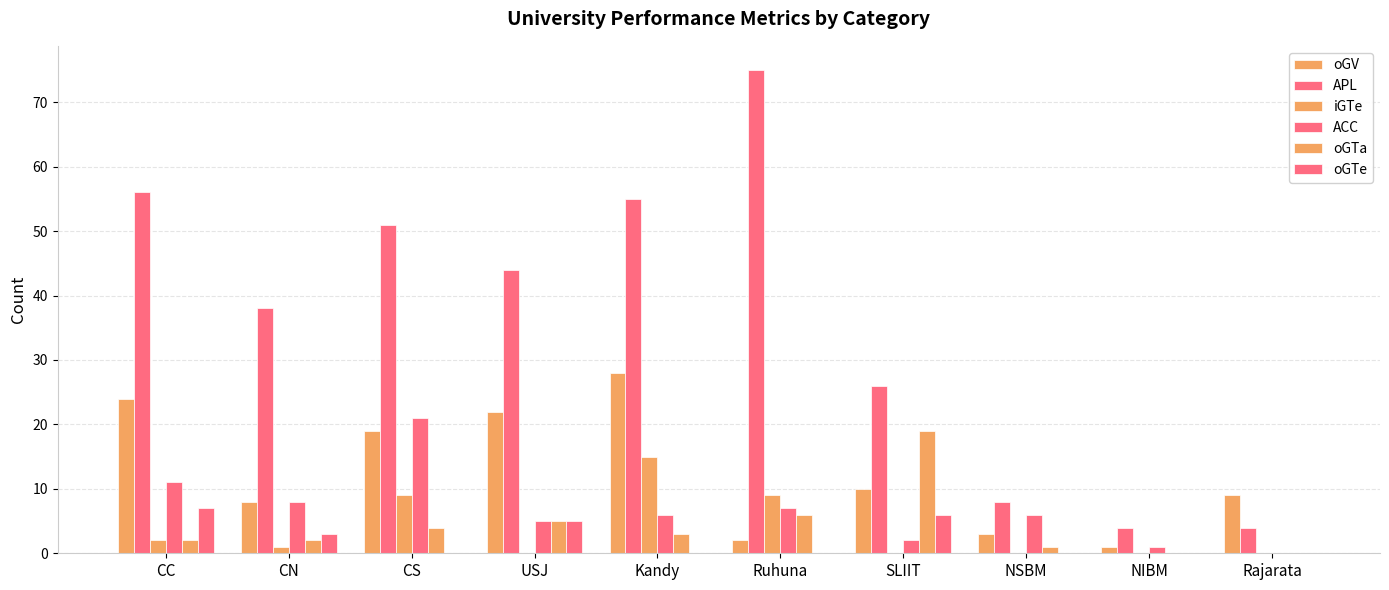

Are the bars horizontal?

No